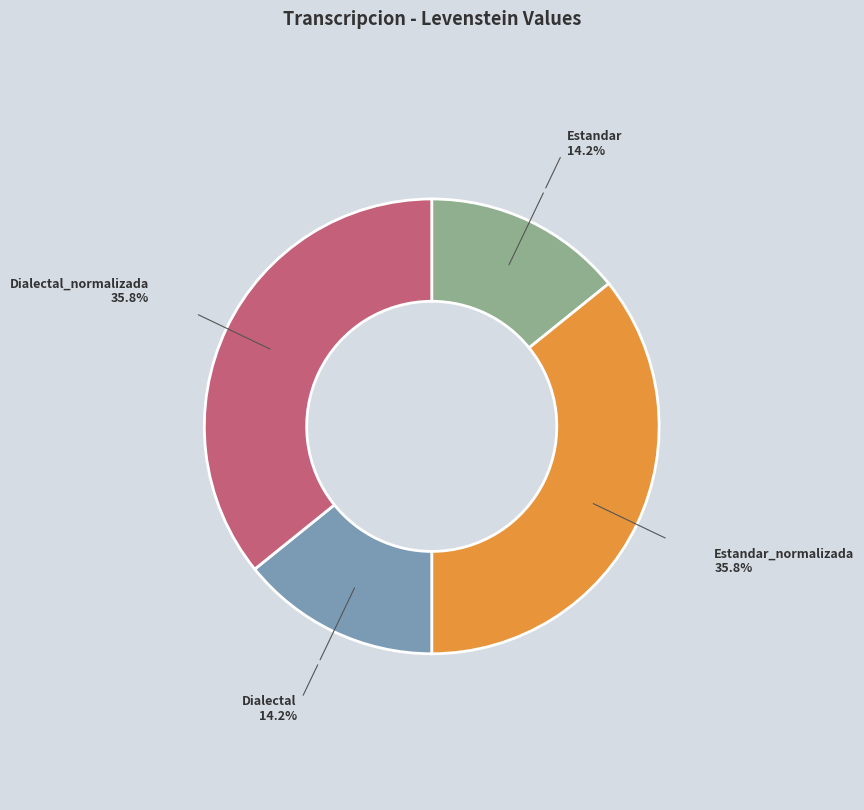

Is there a majority slice in this chart?

No